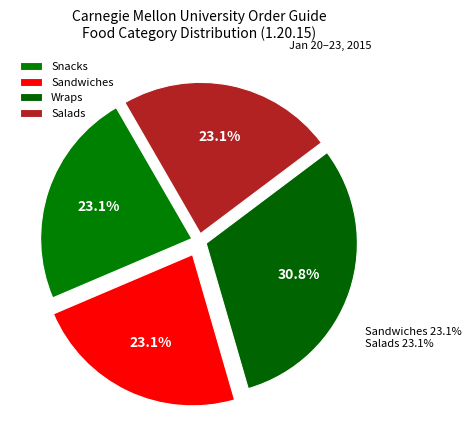

To the nearest percent, what is the difference between the largest and smallest slice percentages?

8%